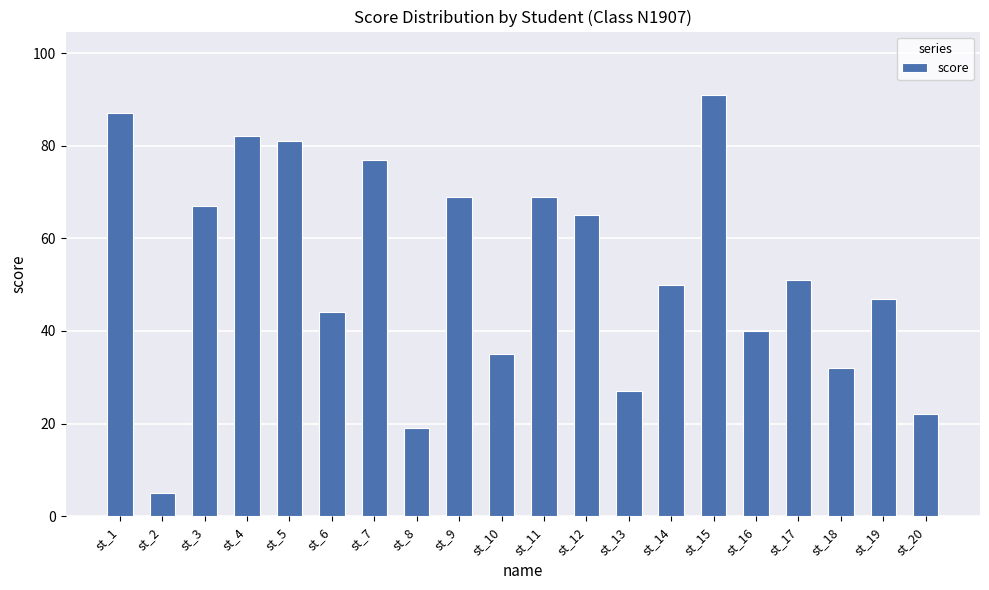

The chart shows a value of 9 at st_16. True or false?

False